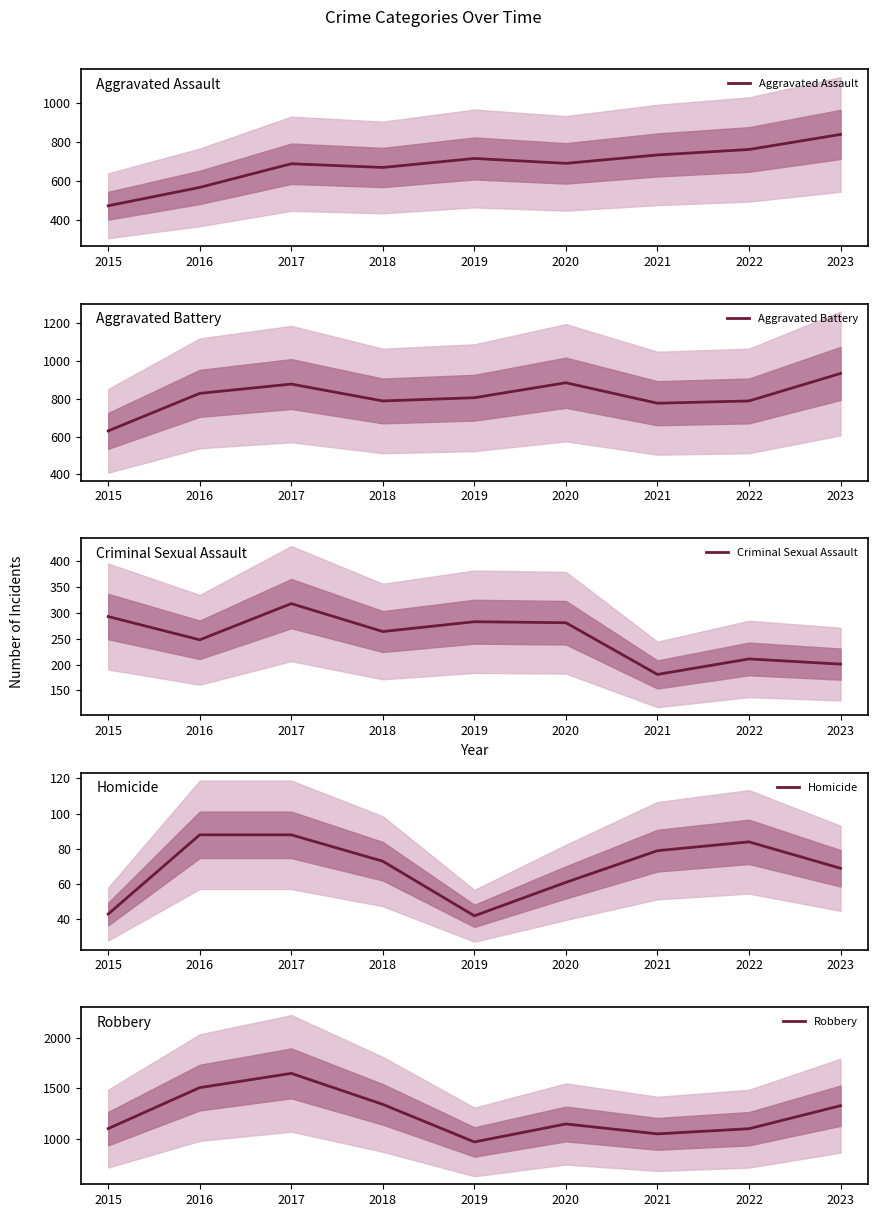

Does the chart display data point markers on the line(s)?

No